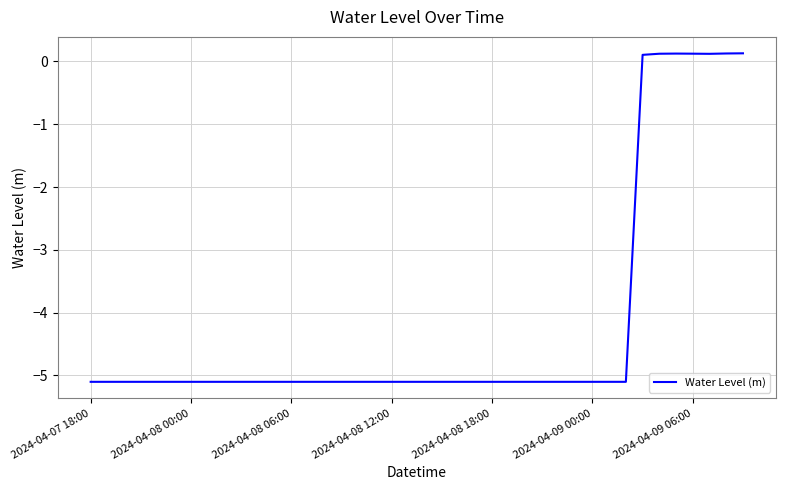

Reading right to left, extract all data points from this chart.

0.1	0.1	0.1	0.1	0.1	0.1	0.1	-5.1	-5.1	-5.1	-5.1	-5.1	-5.1	-5.1	-5.1	-5.1	-5.1	-5.1	-5.1	-5.1	-5.1	-5.1	-5.1	-5.1	-5.1	-5.1	-5.1	-5.1	-5.1	-5.1	-5.1	-5.1	-5.1	-5.1	-5.1	-5.1	-5.1	-5.1	-5.1	-5.1